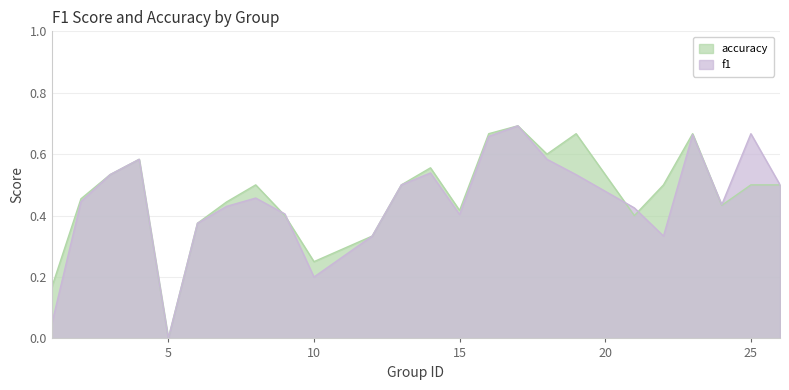

Is it true that accuracy equals 0.5 at 25?

True